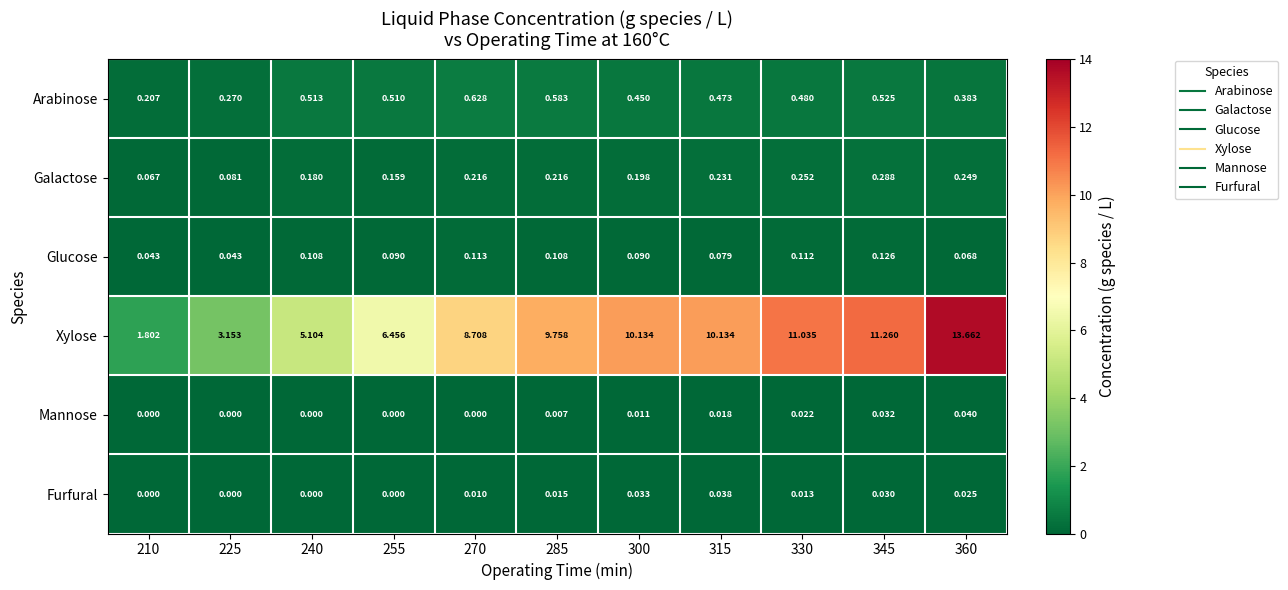

Which series has the largest total across all categories?

Xylose